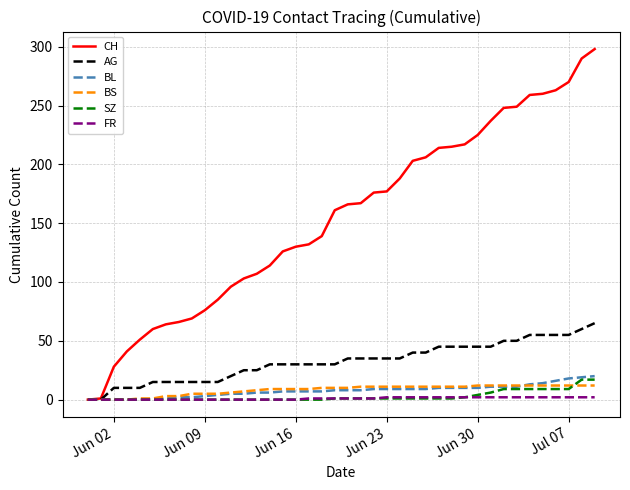

Which series has the largest total across all categories?

CH